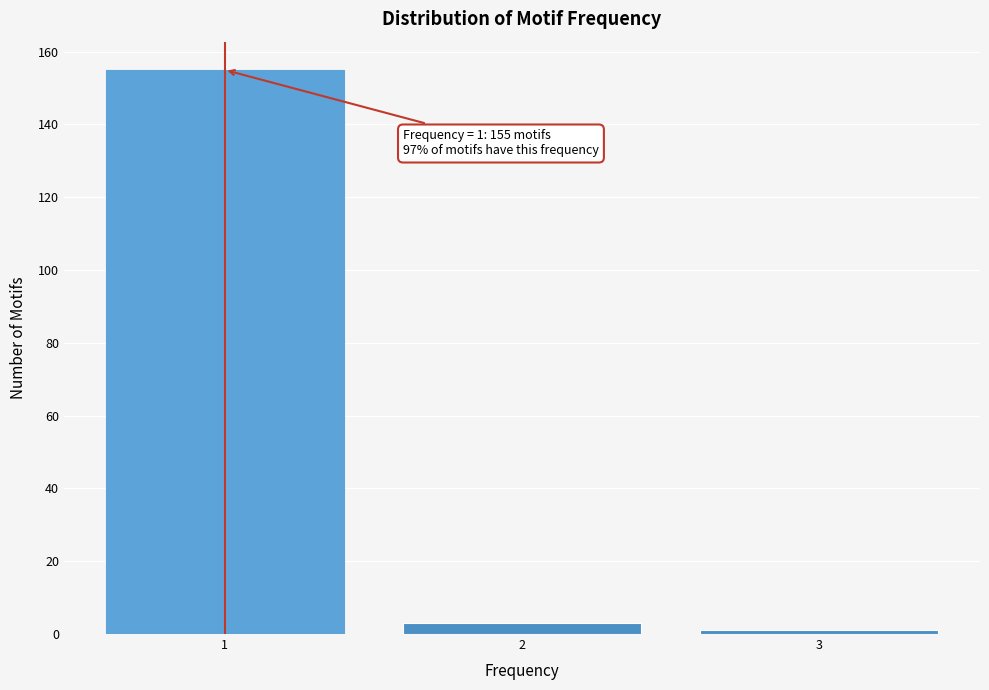

Which range on the x-axis has the tallest bar?

0.5 to 1.5